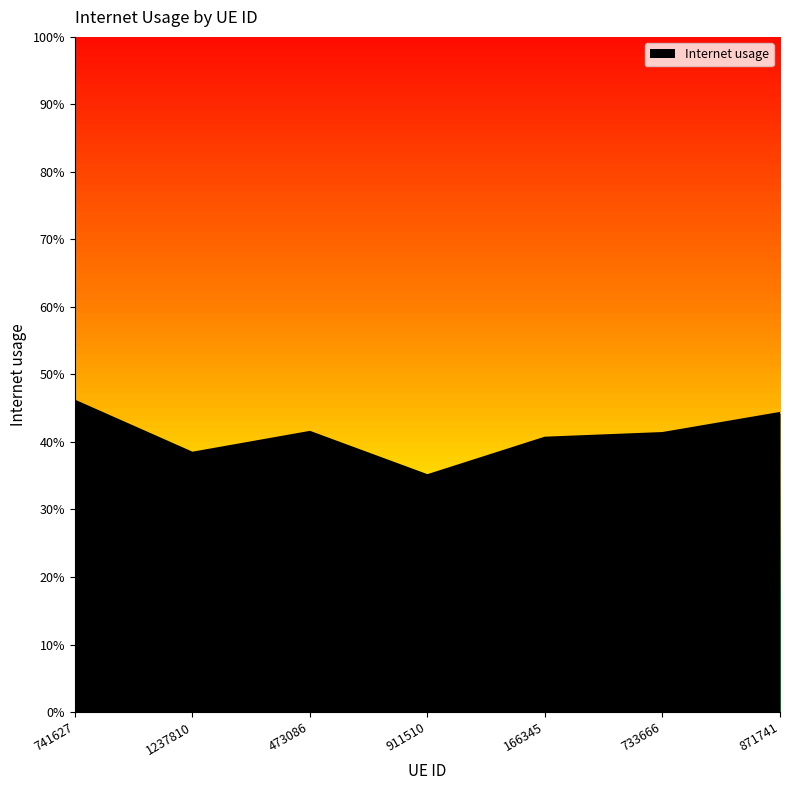

Is this an area chart (filled region under the line)?

Yes